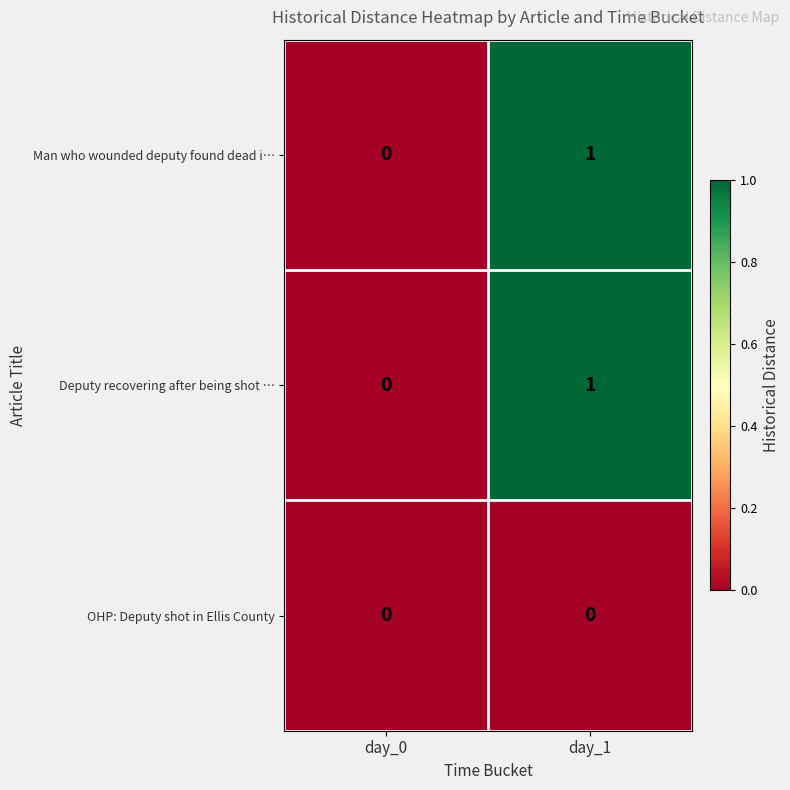

Where is Deputy recovering after being shot … nearest to the value 0?

day_0